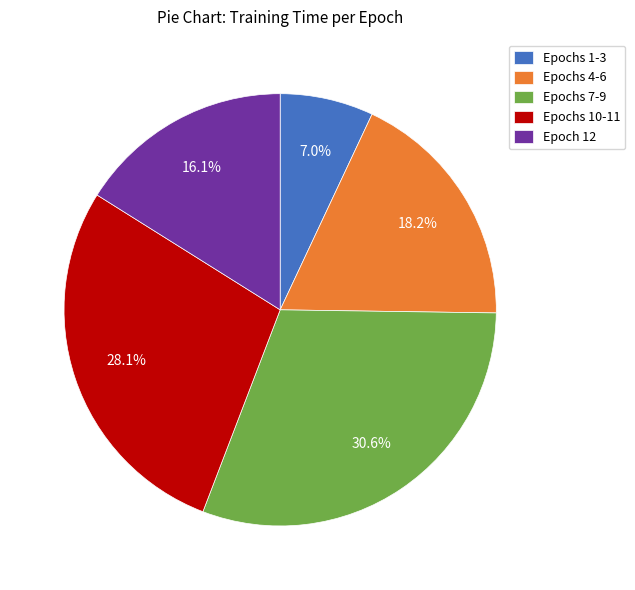

Is there any slice that represents more than half of the pie?

No